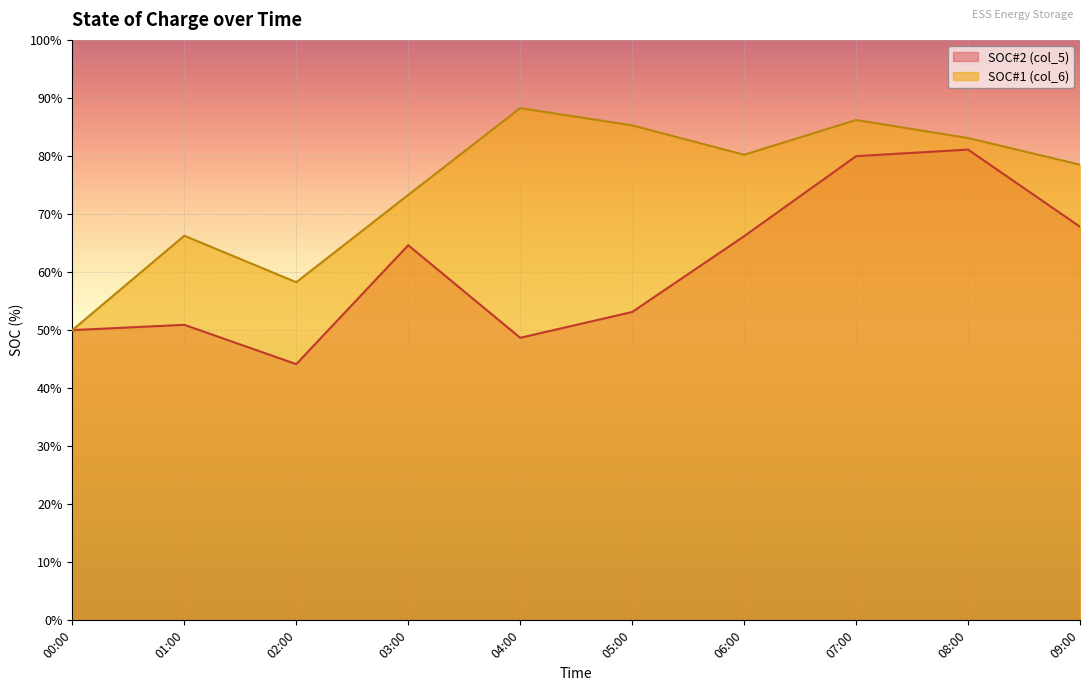

Where does the SOC#1 (col_6) series first go above 80?

03:30